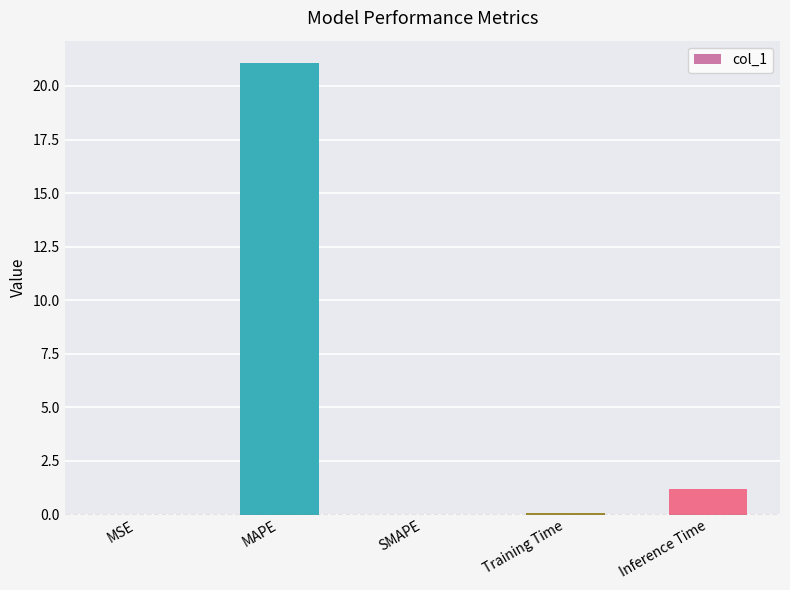

What is the sum of all values?

22.4